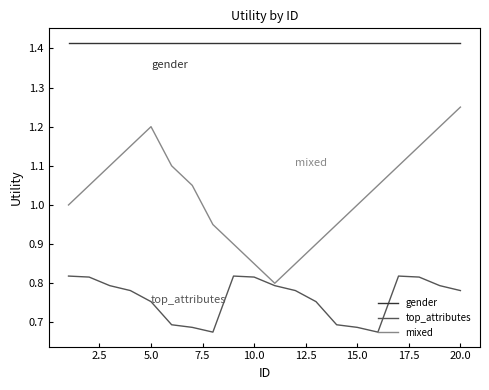

List the series in order of their overall mean, lowest first.

top_attributes, mixed, gender